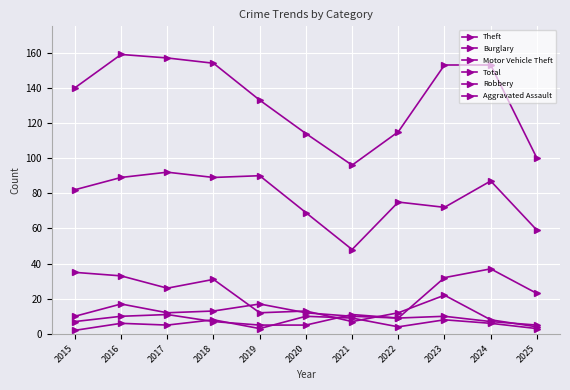

Reading left to right, extract all data points from this chart.

Theft: 2015=82	2016=89	2017=92	2018=89	2019=90	2020=69	2021=48	2022=75	2023=72	2024=87	2025=59
Burglary: 2015=35	2016=33	2017=26	2018=31	2019=12	2020=13	2021=7	2022=12	2023=22	2024=8	2025=4
Motor Vehicle Theft: 2015=10	2016=17	2017=12	2018=13	2019=17	2020=12	2021=10	2022=9	2023=32	2024=37	2025=23
Total: 2015=140	2016=159	2017=157	2018=154	2019=133	2020=114	2021=96	2022=115	2023=153	2024=153	2025=100
Robbery: 2015=7	2016=10	2017=11	2018=7	2019=5	2020=5	2021=11	2022=9	2023=10	2024=7	2025=5
Aggravated Assault: 2015=2	2016=6	2017=5	2018=8	2019=3	2020=10	2021=9	2022=4	2023=8	2024=6	2025=3